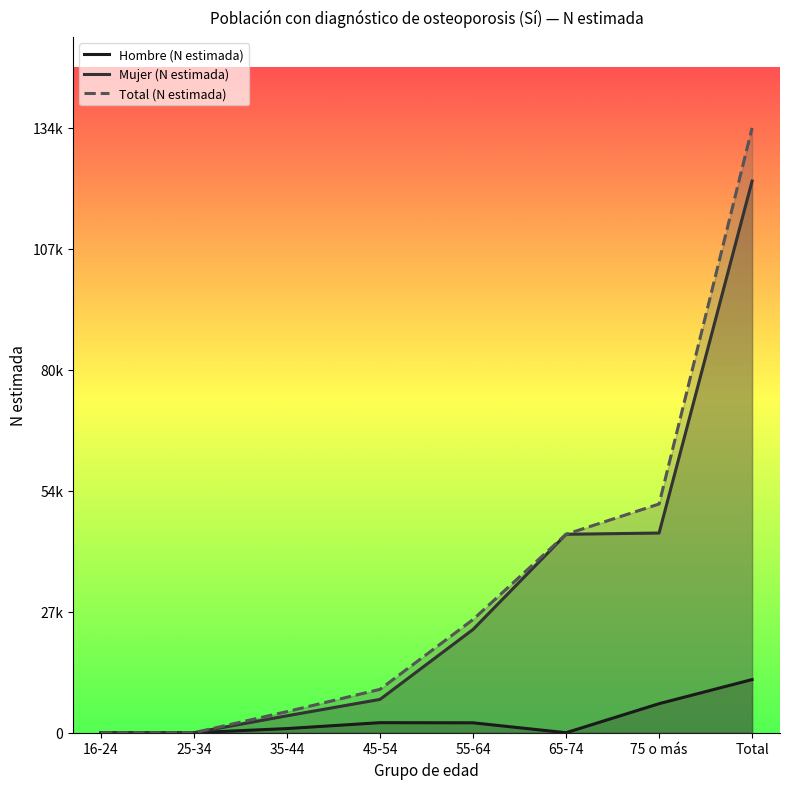

True or false: Hombre (N estimada) and Mujer (N estimada) intersect in this chart.

False